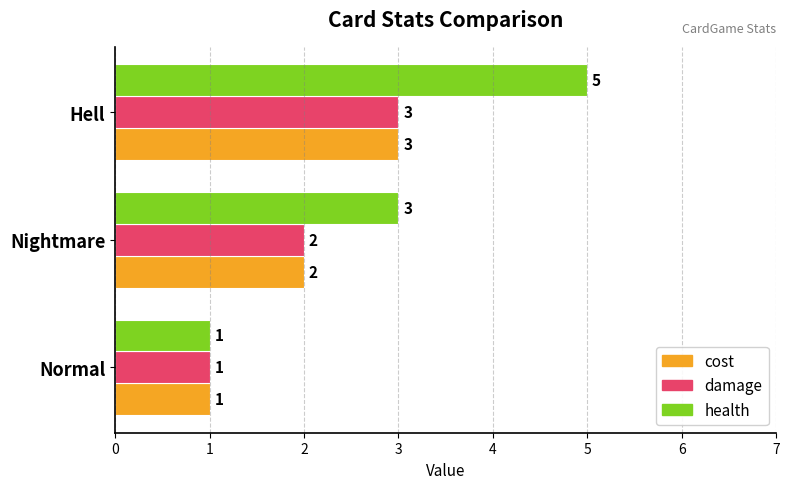

Which series changed the most between Nightmare and Hell?

health